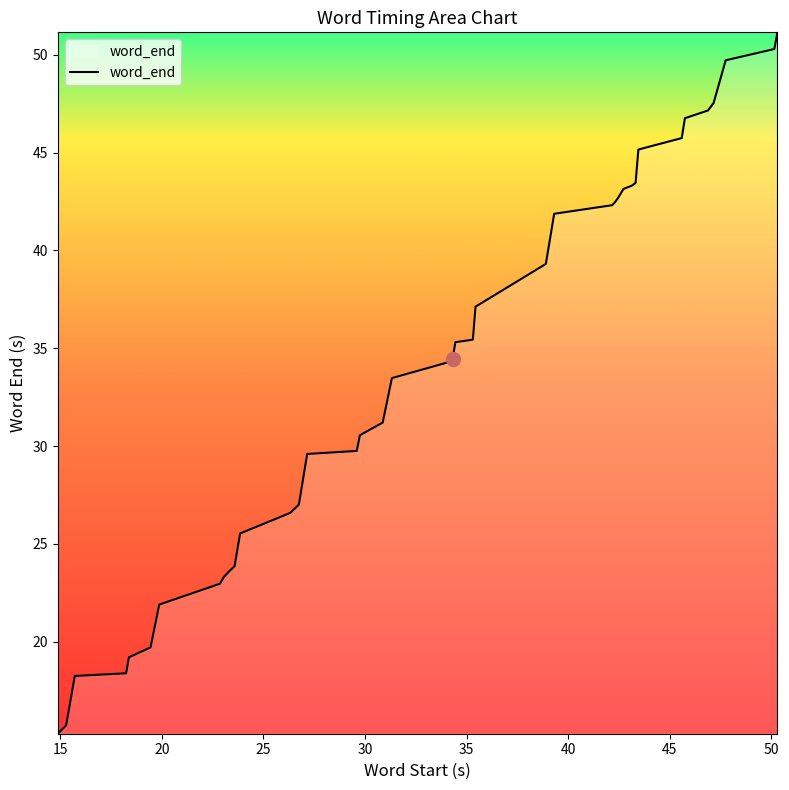

What is the smallest value displayed?

15.3